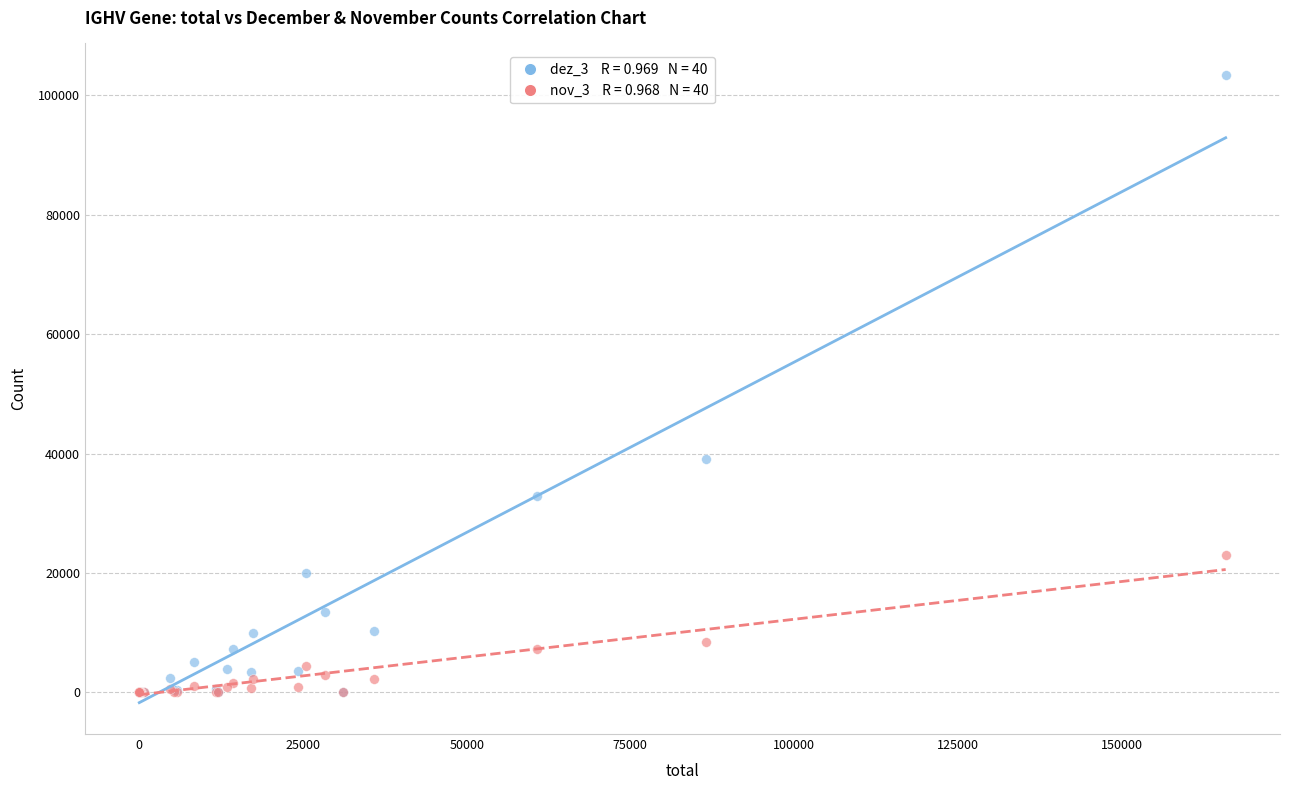

Across all series, what Y value is closest to 51729?

39034